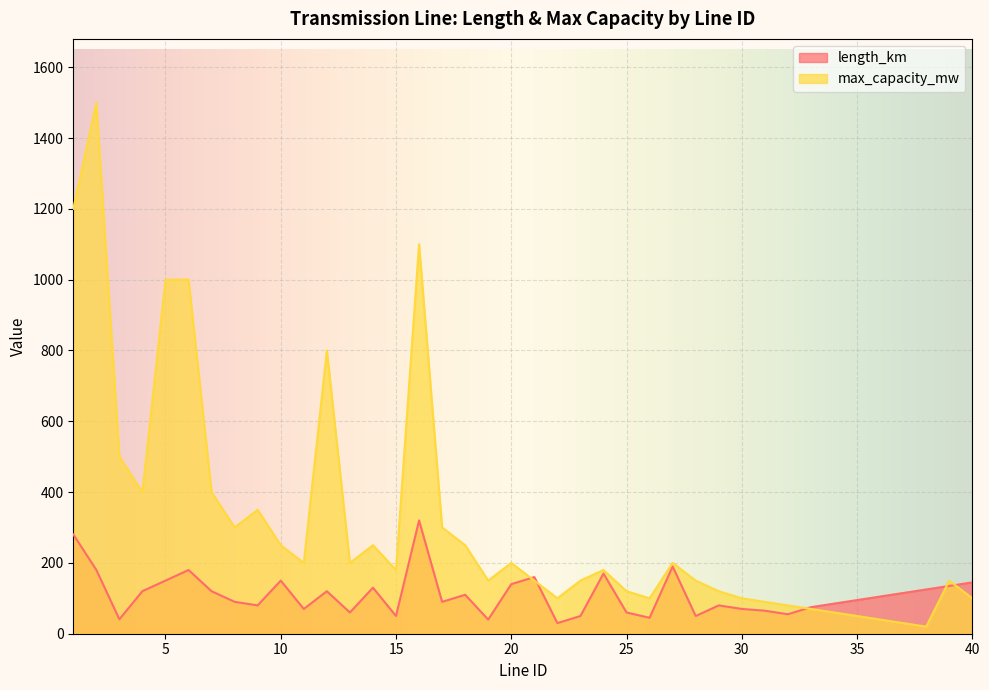

Where is the first local maximum for length_km?

6